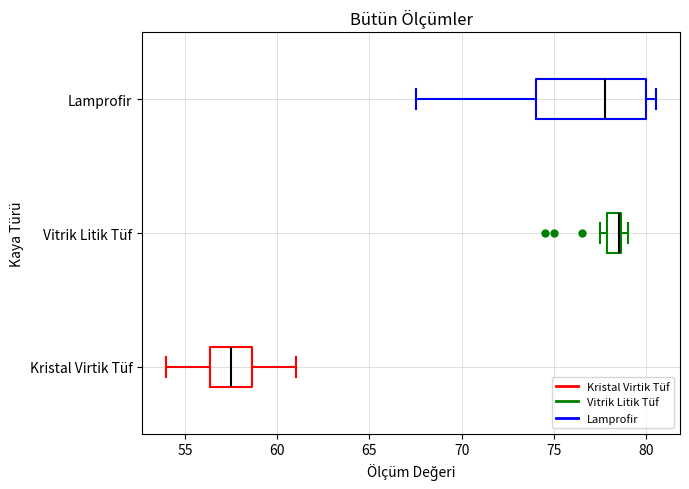

Which box has the furthest to the right median line?

Vitrik Litik Tüf